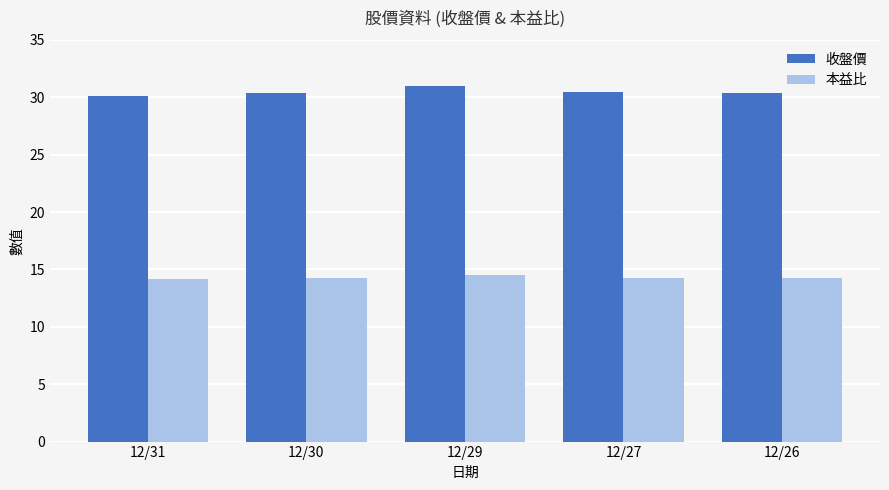

What is the difference between the highest and lowest values at 12/29?

16.4